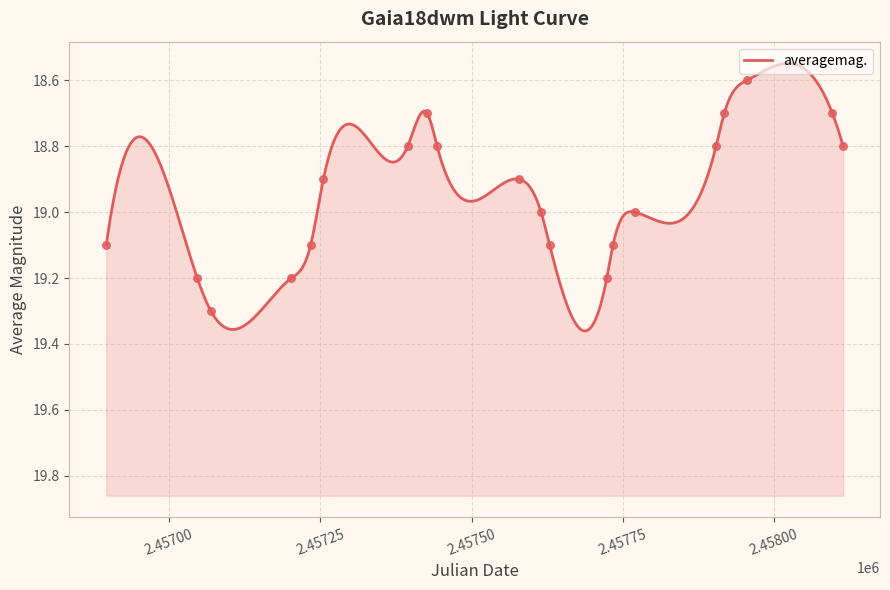

Between 2017-05-30 and 2016-08-28, which is larger?

2016-08-28